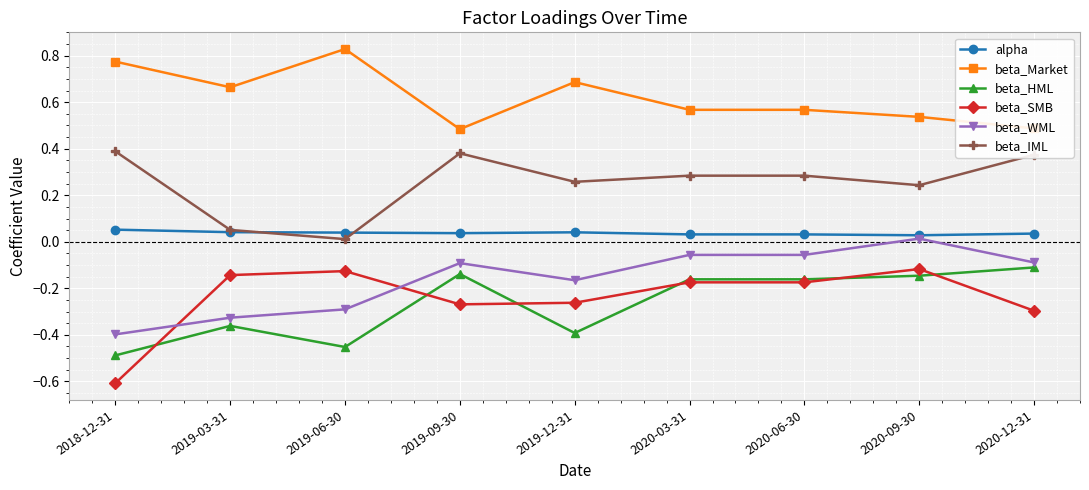

At 2020-12-31, list the series in order from largest to smallest.

beta_Market, beta_IML, alpha, beta_WML, beta_HML, beta_SMB